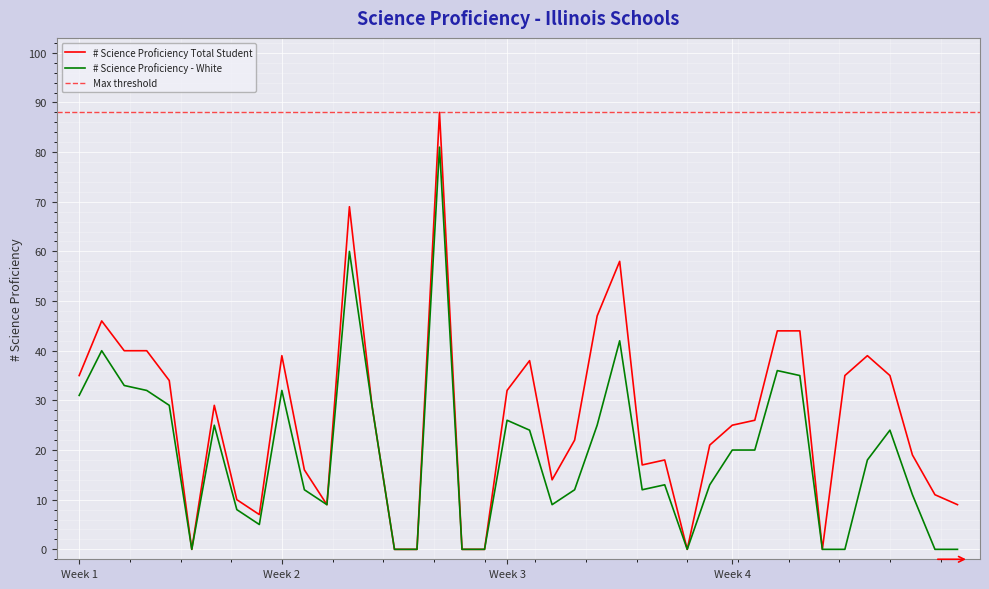

Rank the series at 22 from highest to lowest value.

# Science Proficiency Total Student, # Science Proficiency - White